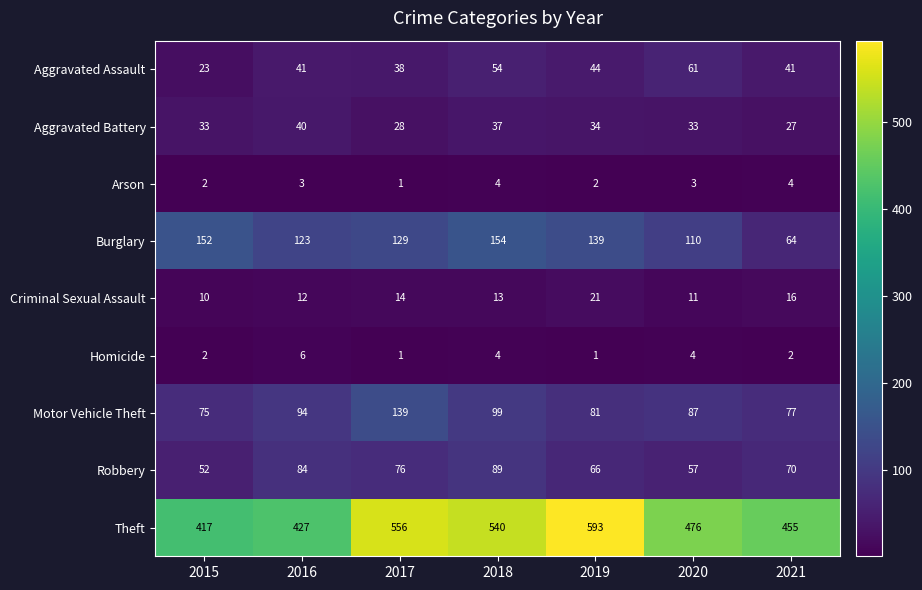

What is the average value of the Motor Vehicle Theft series?

93